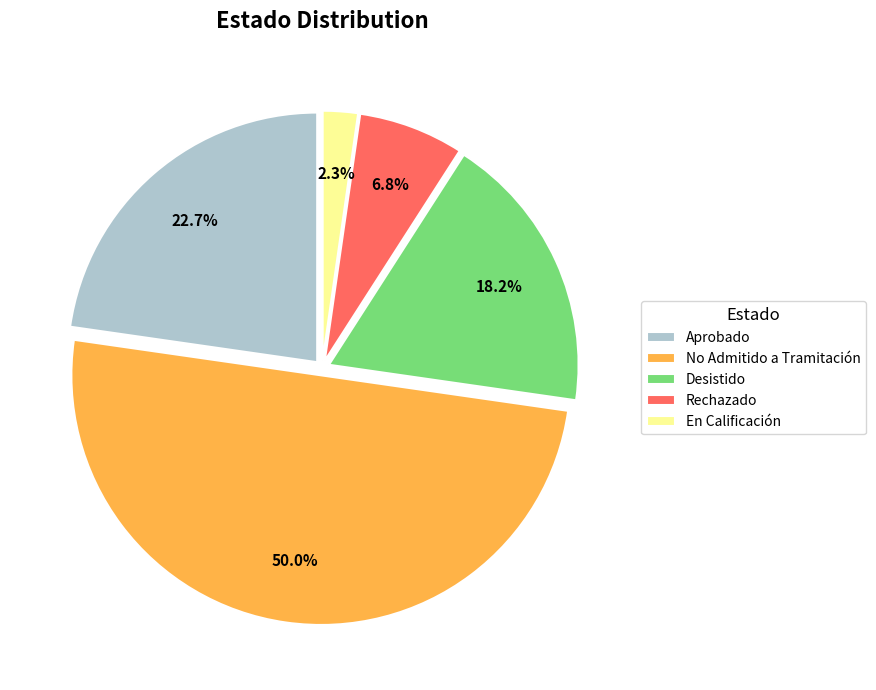

The Desistido slice represents 18% of the pie. True or false?

True